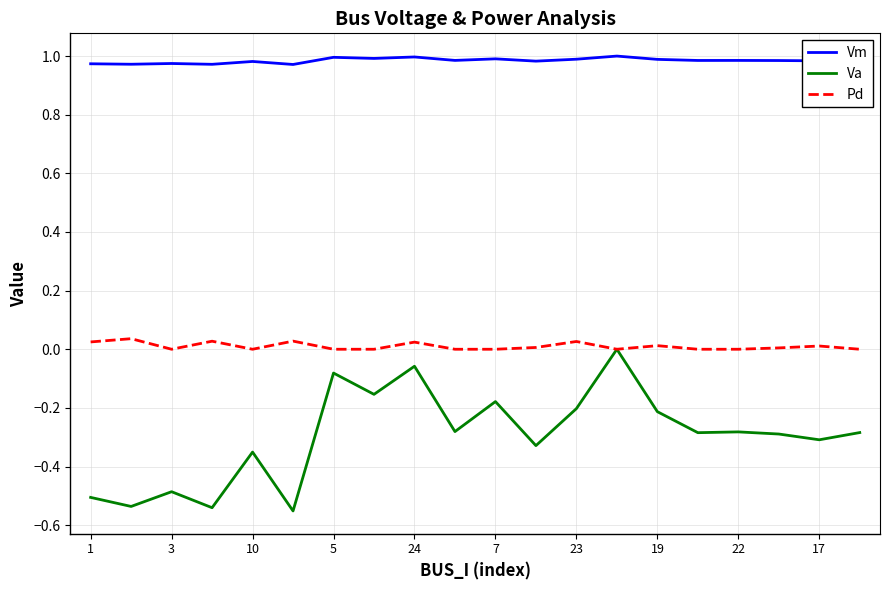

True or false: Va and Vm intersect in this chart.

False